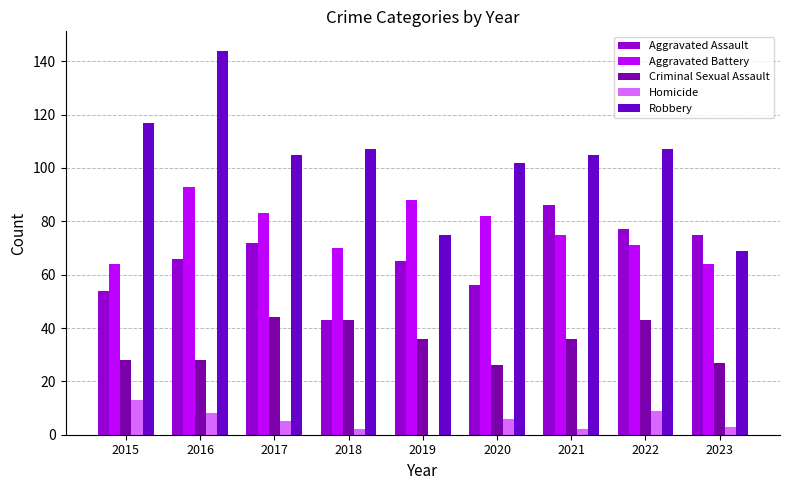

What is the greatest value displayed?

144